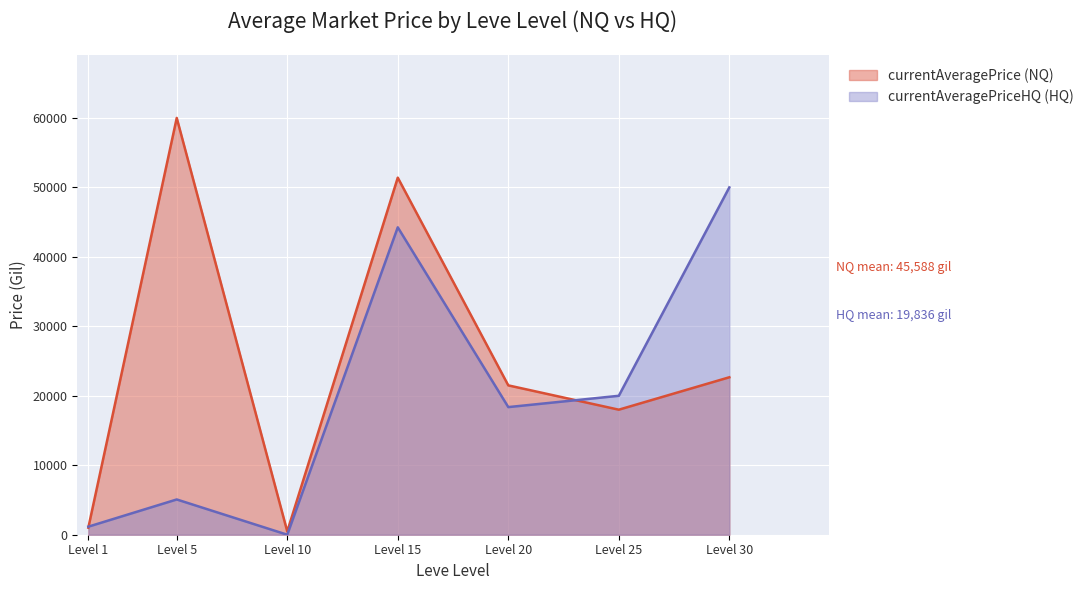

The value of currentAveragePriceHQ (HQ) at Level 10 is 0.0. True or false?

True